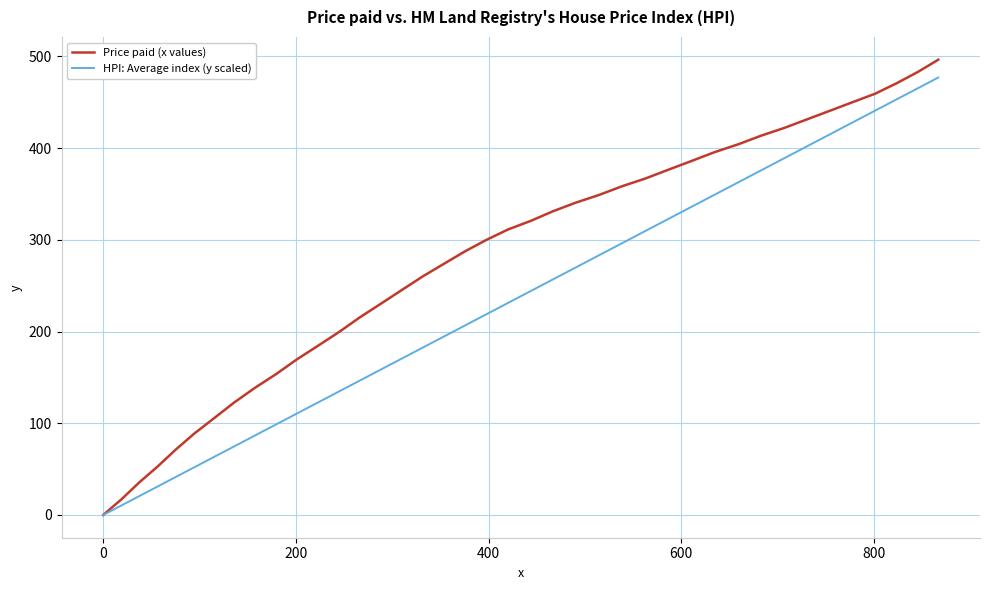

Which series has the largest total across all categories?

Price paid (x values)